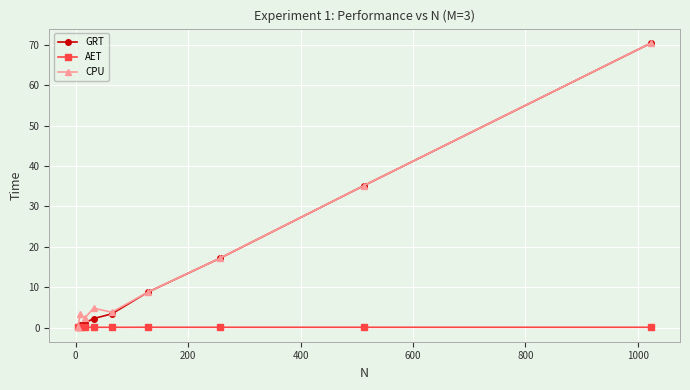

At how many categories does at least one series exceed 13?

3